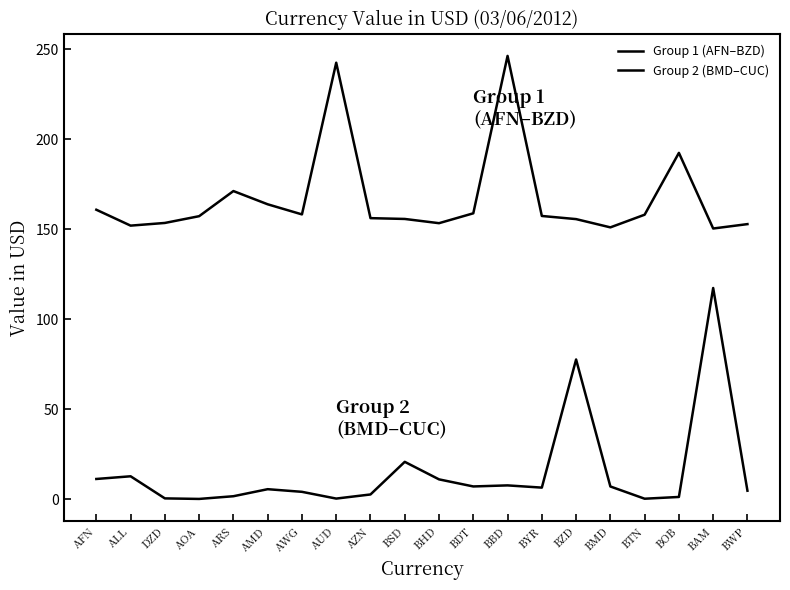

Reading left to right, transcribe all the data shown in this chart.

Group 1 (AFN–BZD): AFN=160.9	ALL=152.0	DZD=153.5	AOA=157.3	ARS=171.2	AMD=163.9	AWG=158.3	AUD=242.6	AZN=156.2	BSD=155.7	BHD=153.4	BDT=158.9	BBD=246.4	BYR=157.4	BZD=155.7	BMD=151.1	BTN=158.1	BOB=192.5	BAM=150.4	BWP=152.9
Group 2 (BMD–CUC): AFN=11.2	ALL=12.7	DZD=0.4	AOA=0.1	ARS=1.6	AMD=5.5	AWG=4.1	AUD=0.3	AZN=2.6	BSD=20.7	BHD=11.0	BDT=7.0	BBD=7.6	BYR=6.4	BZD=77.6	BMD=7.0	BTN=0.2	BOB=1.2	BAM=117.4	BWP=4.7